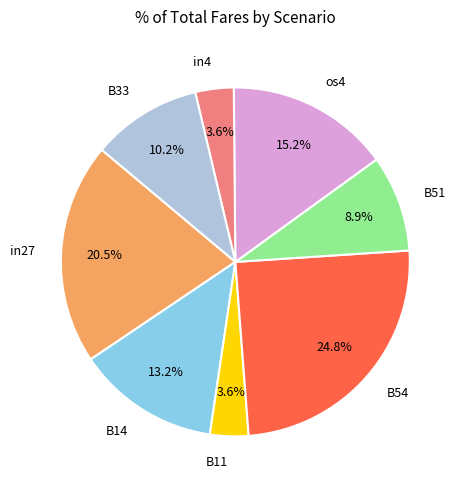

To the nearest percent, what portion does B33 represent?

10%